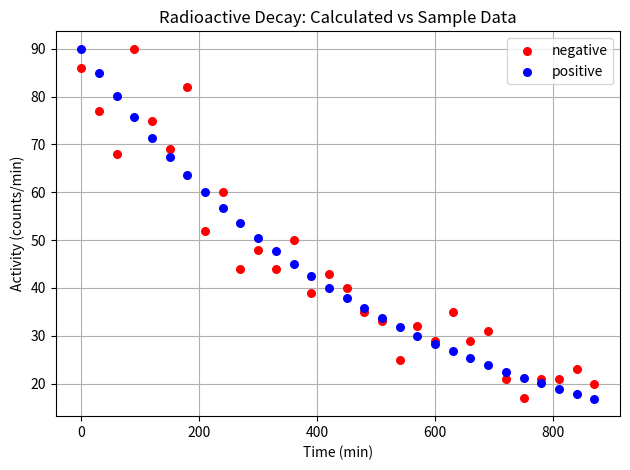

What is the X range (max minus min) for the scatter plot?

870.0